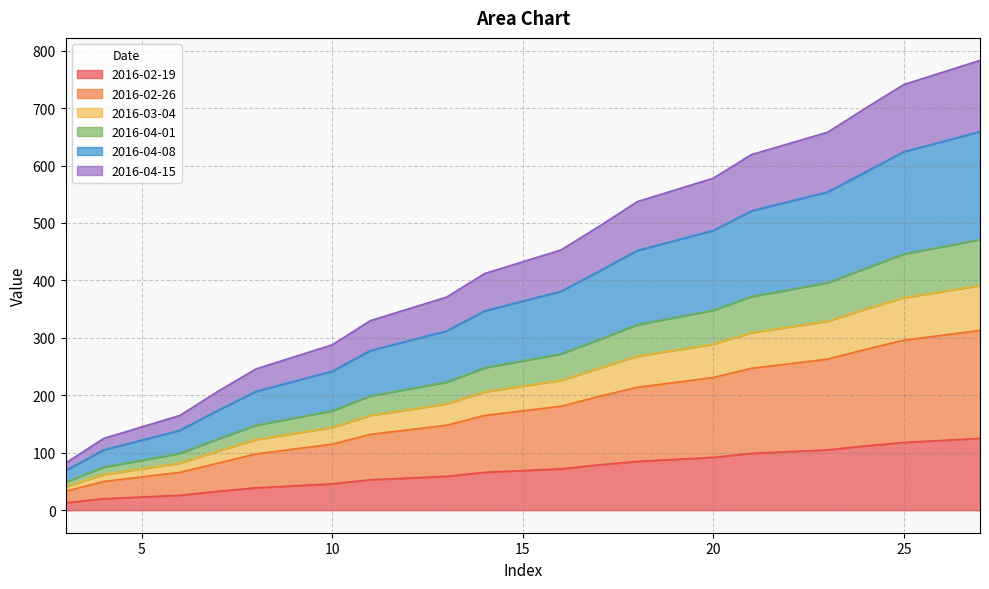

What is the maximum value for 2016-02-19?

125